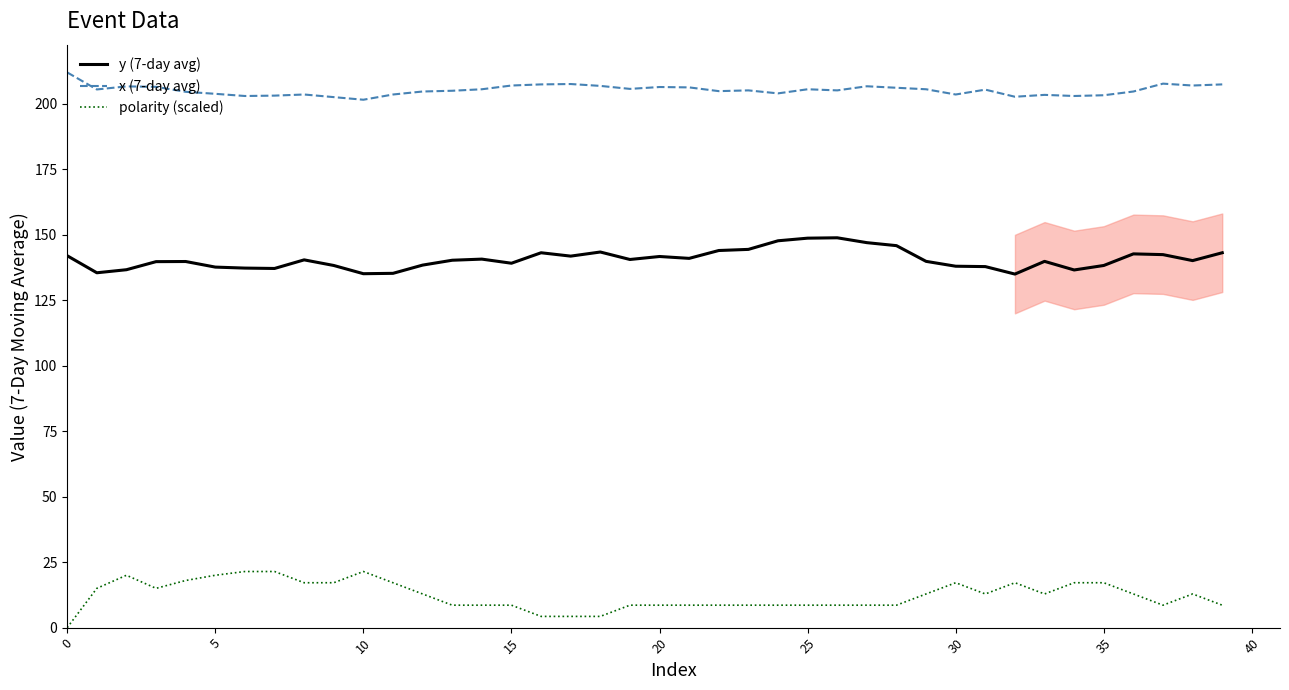

How many values in the x (7-day avg) series are below 205?

17